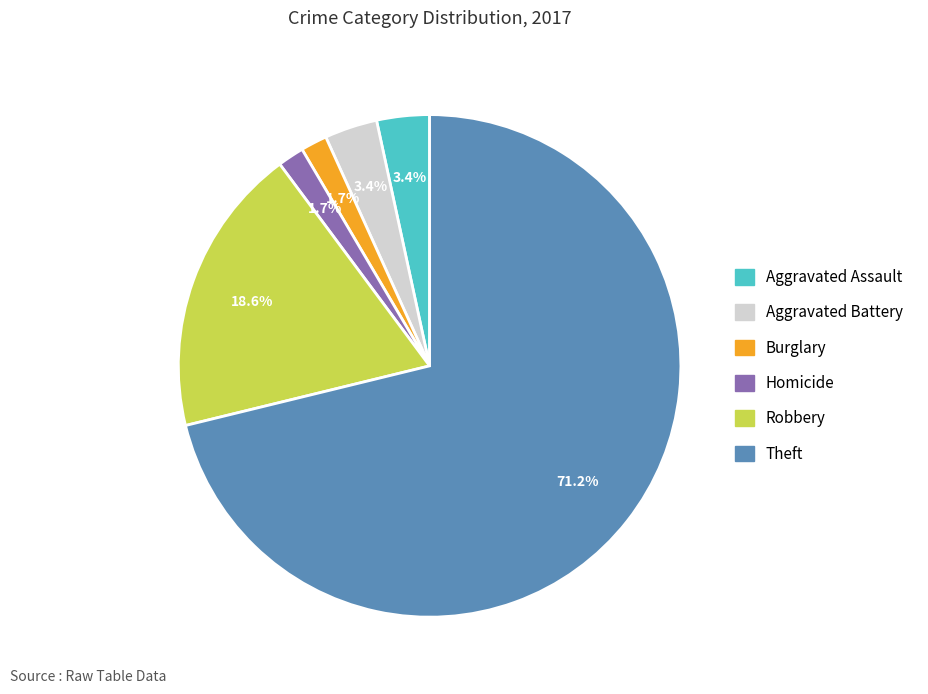

Is there a majority slice in this chart?

Yes